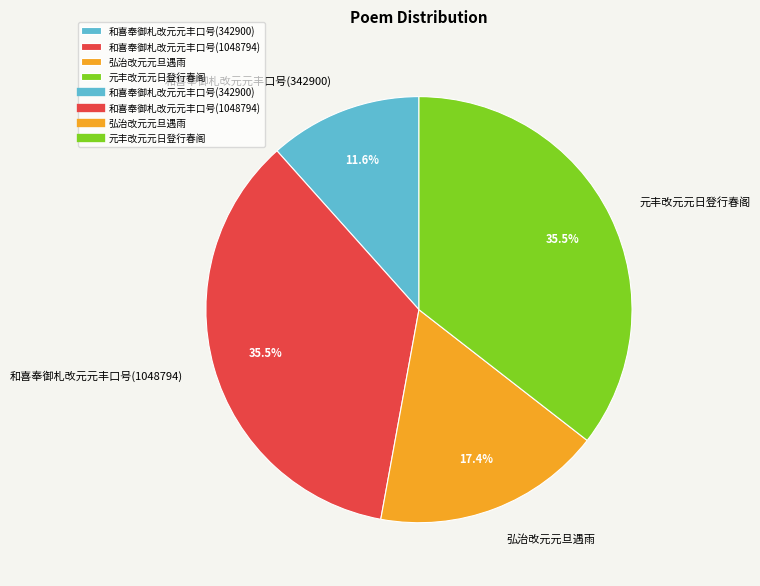

Which slice is the smallest?

和喜奉御札改元元丰口号(342900)